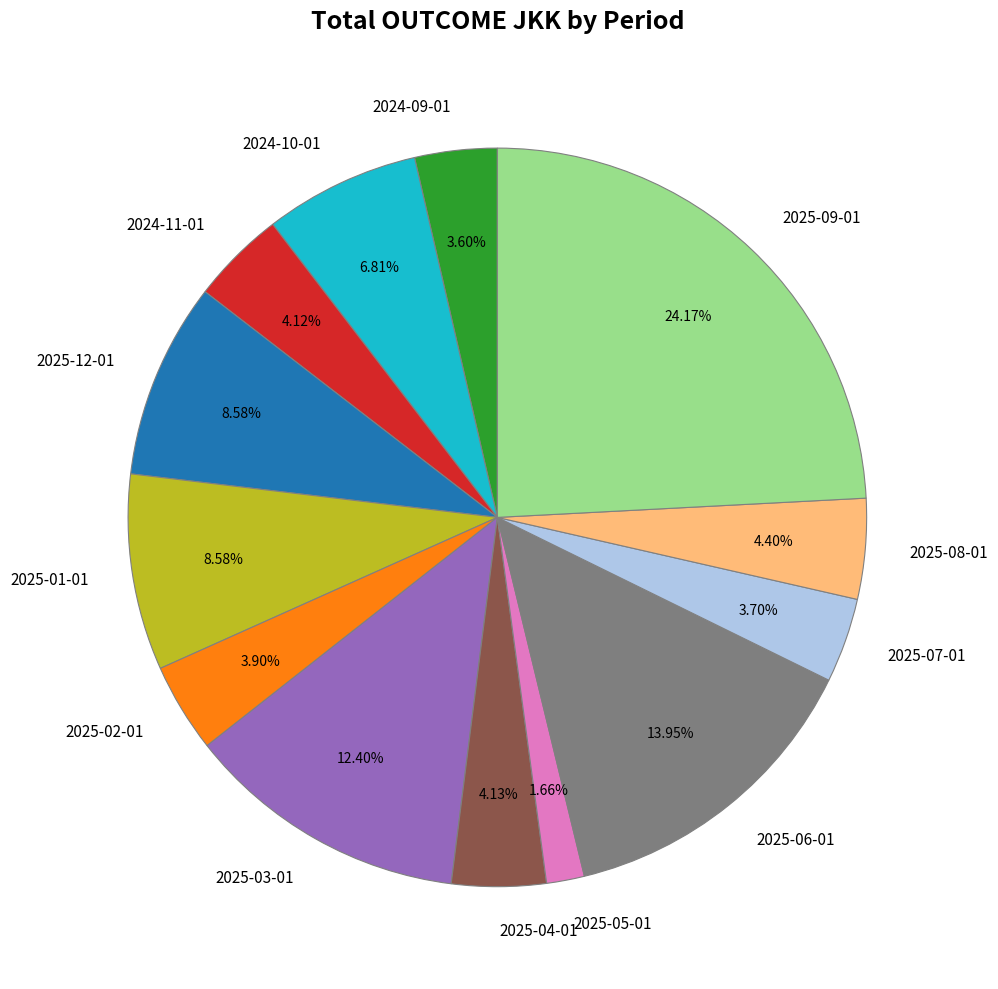

Approximately how many times larger is the value at 2025-08-01 compared to 2025-02-01?

1.1